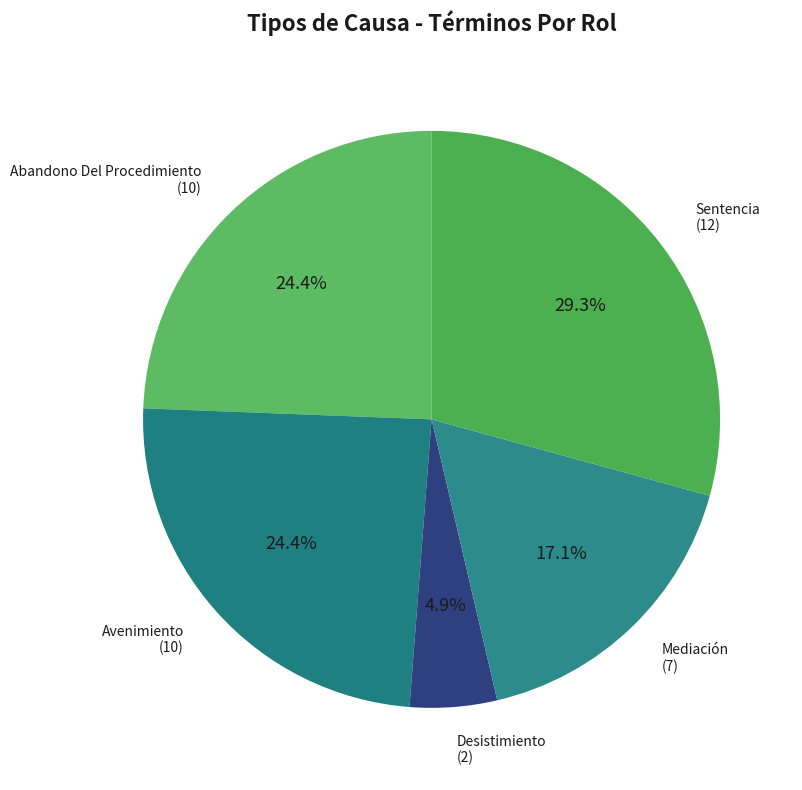

Count the number of slices in the pie.

5